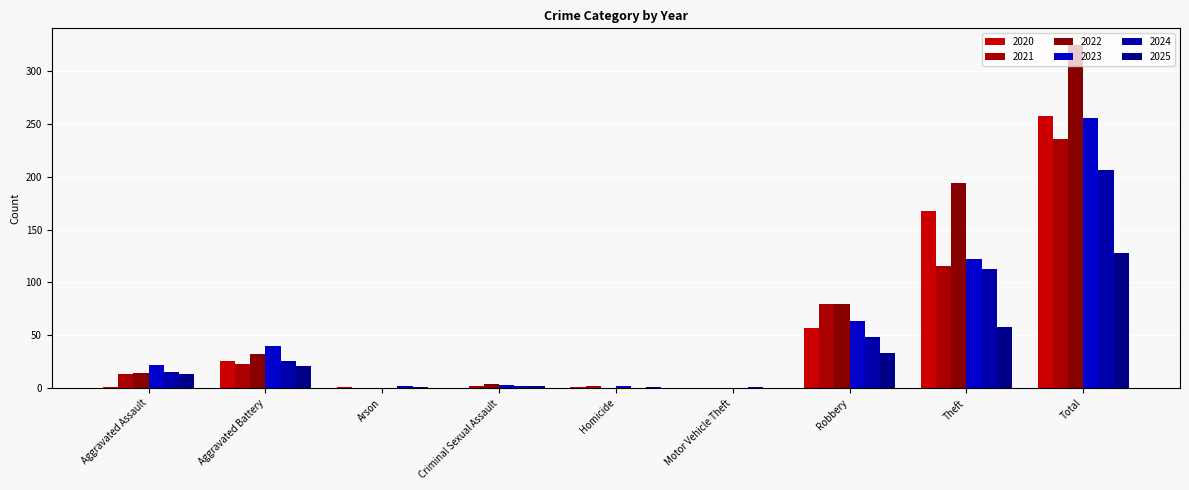

True or false: 2022 has a value of 106 at Theft.

False